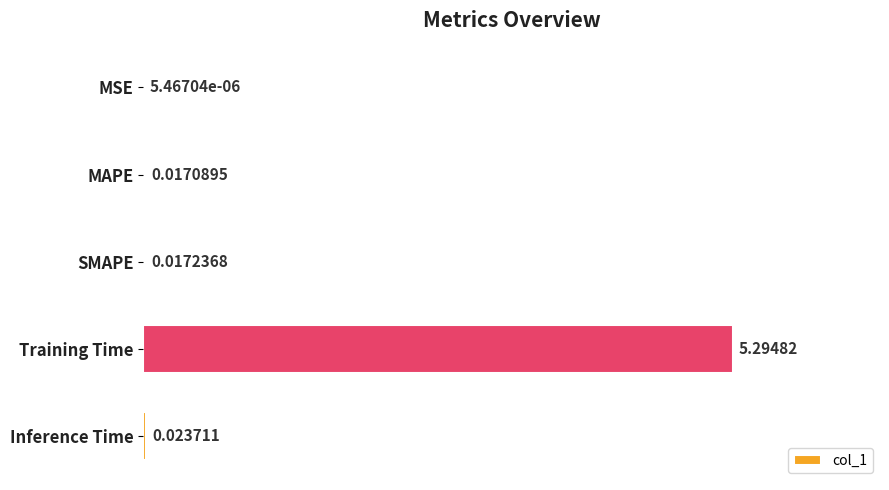

Which has a higher value, Inference Time or SMAPE?

Inference Time